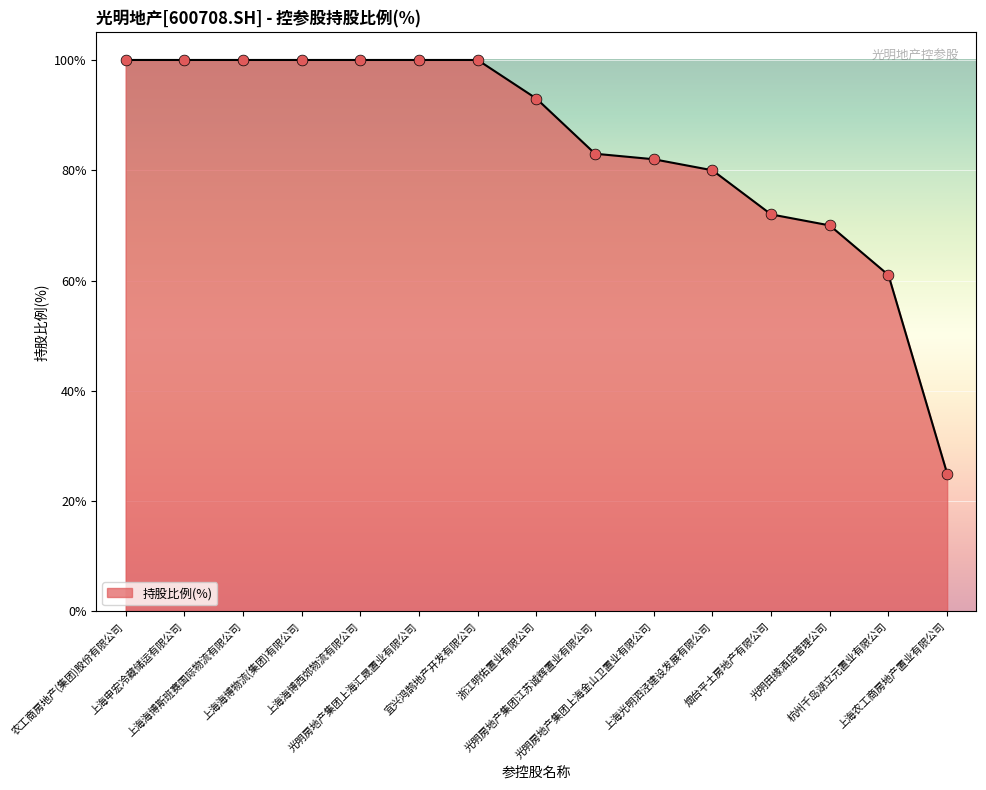

What is the change in value from 宜兴鸿鹄地产开发有限公司 to 上海光明泗泾建设发展有限公司?

-20